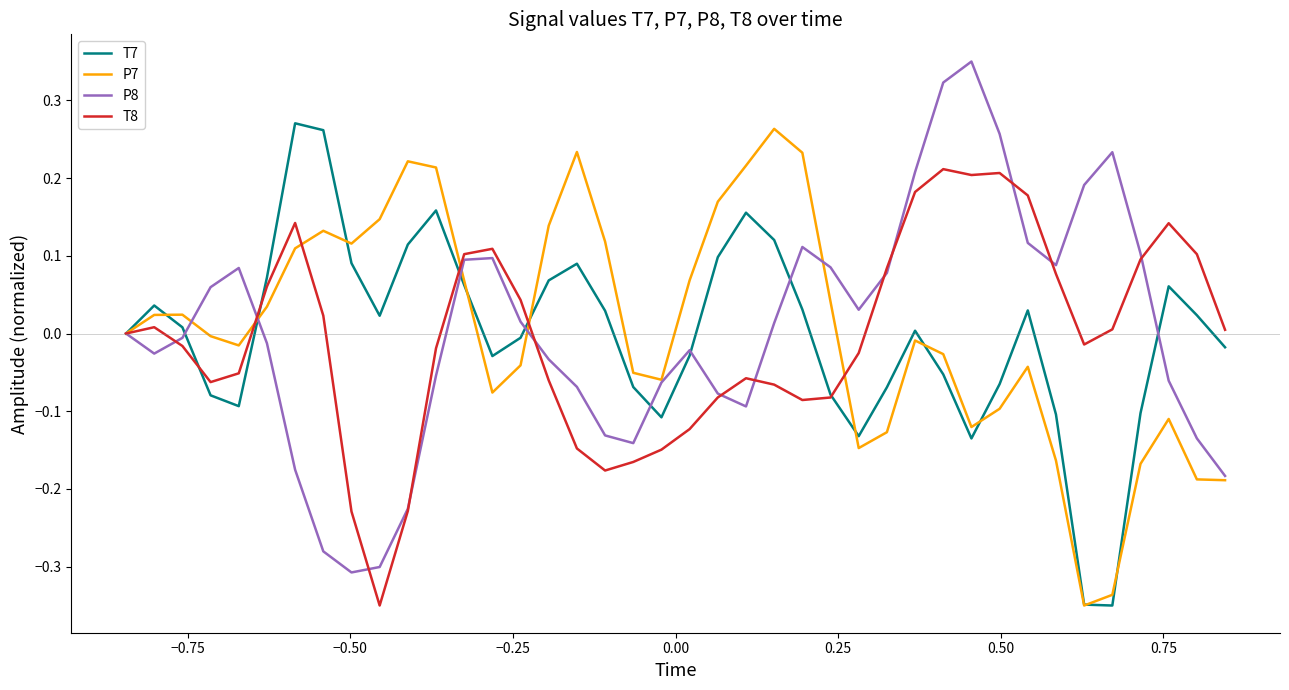

Which series has the largest range (max minus min)?

P8